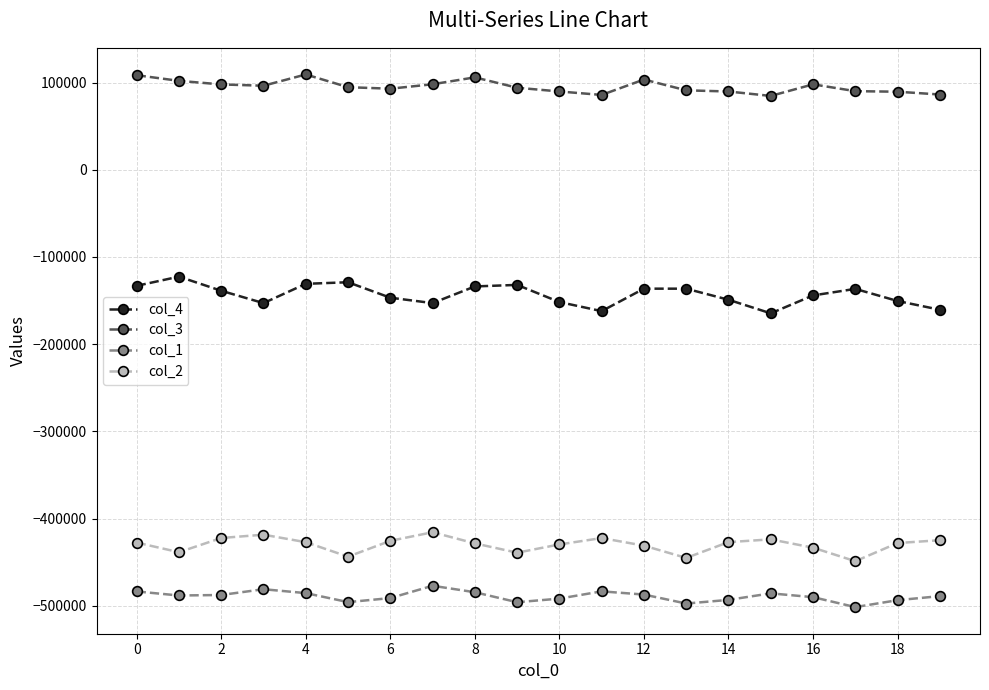

What is the maximum value shown in the chart?

109329